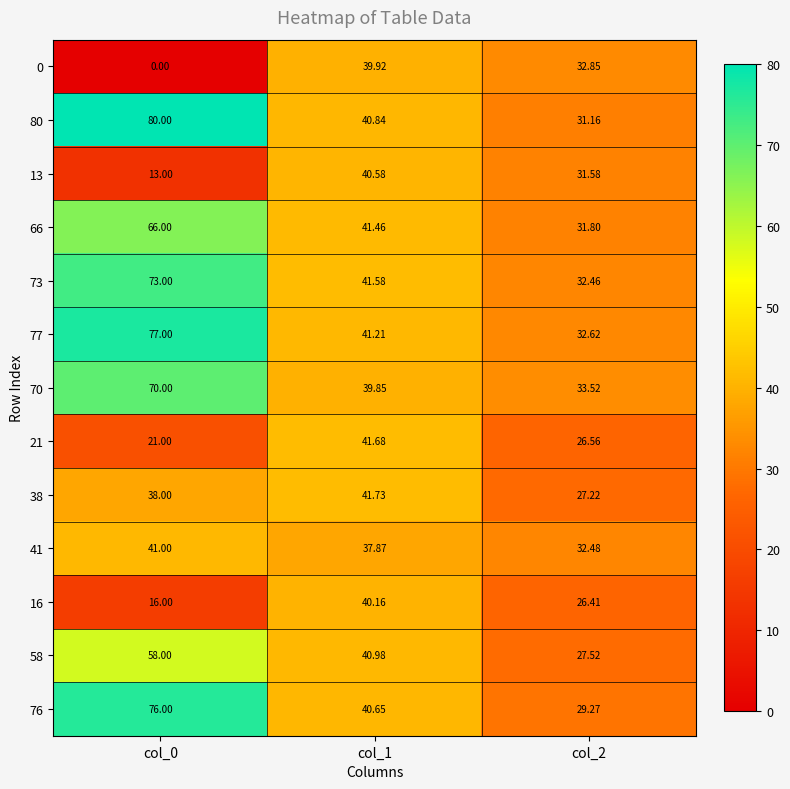

Is the value of 80 at col_0 greater than the value of 13 at col_1?

Yes